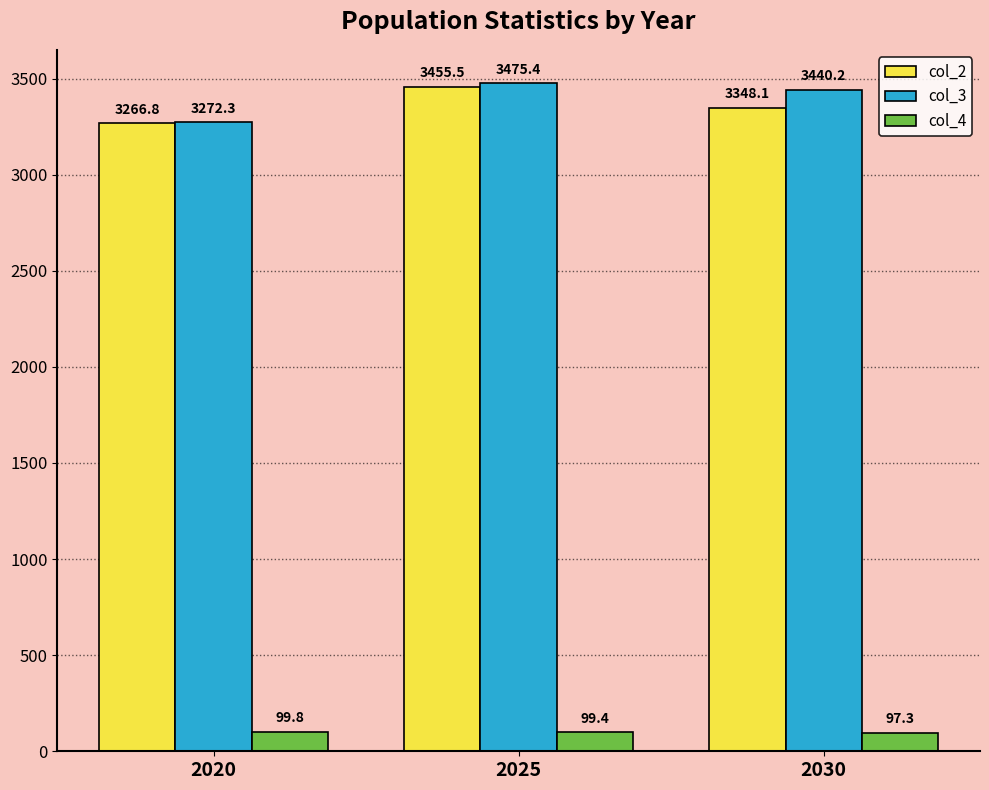

List the series in order of their peak value, highest first.

col_3, col_2, col_4